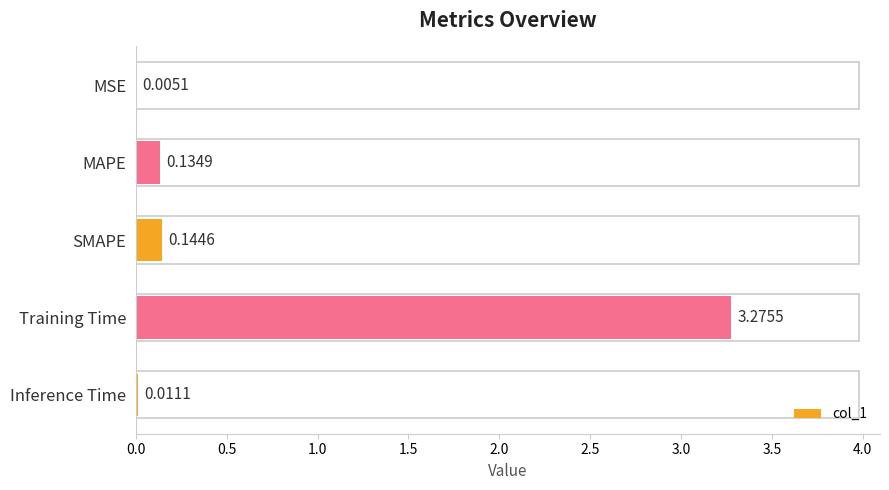

At which label is the value closest to 1?

SMAPE